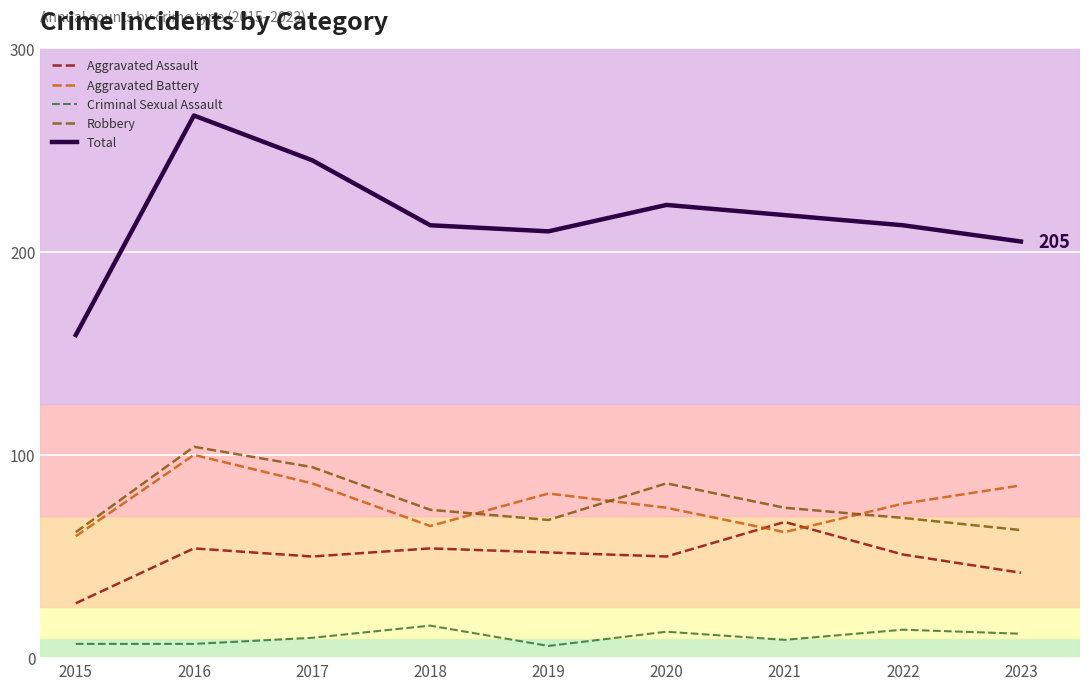

What is the minimum value shown in the chart?

6